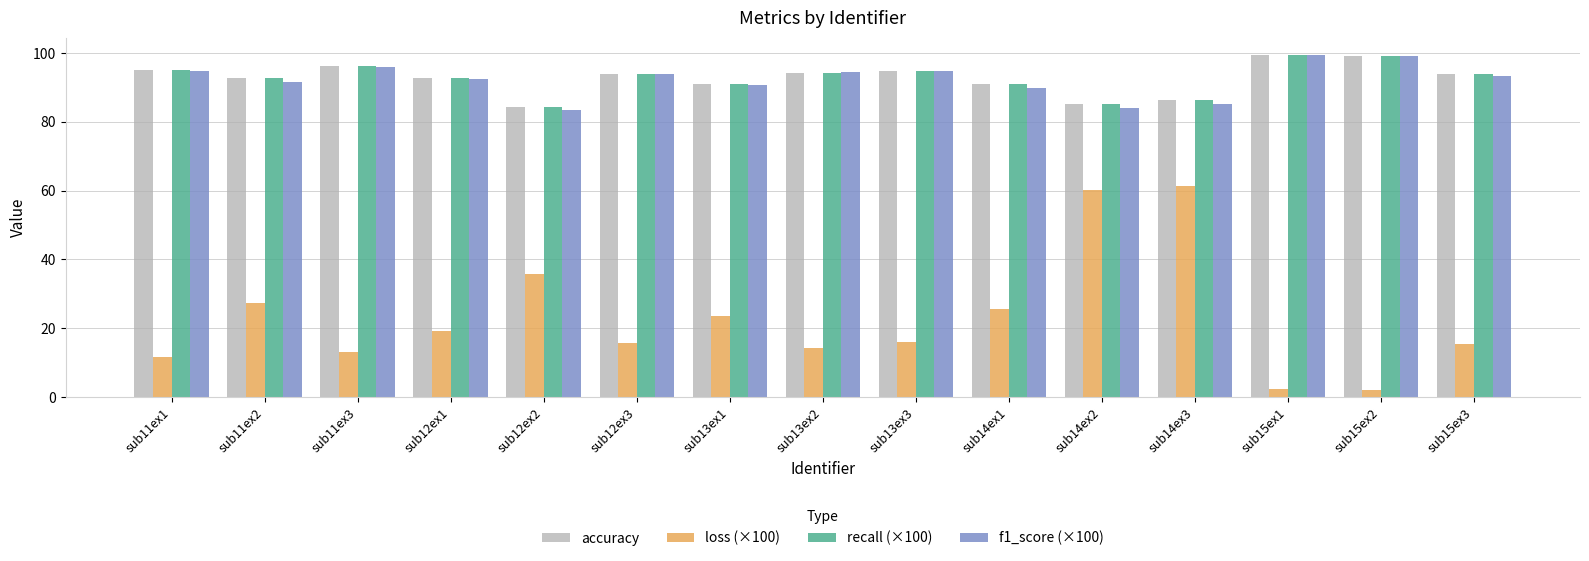

Does the chart contain stacked bars?

No